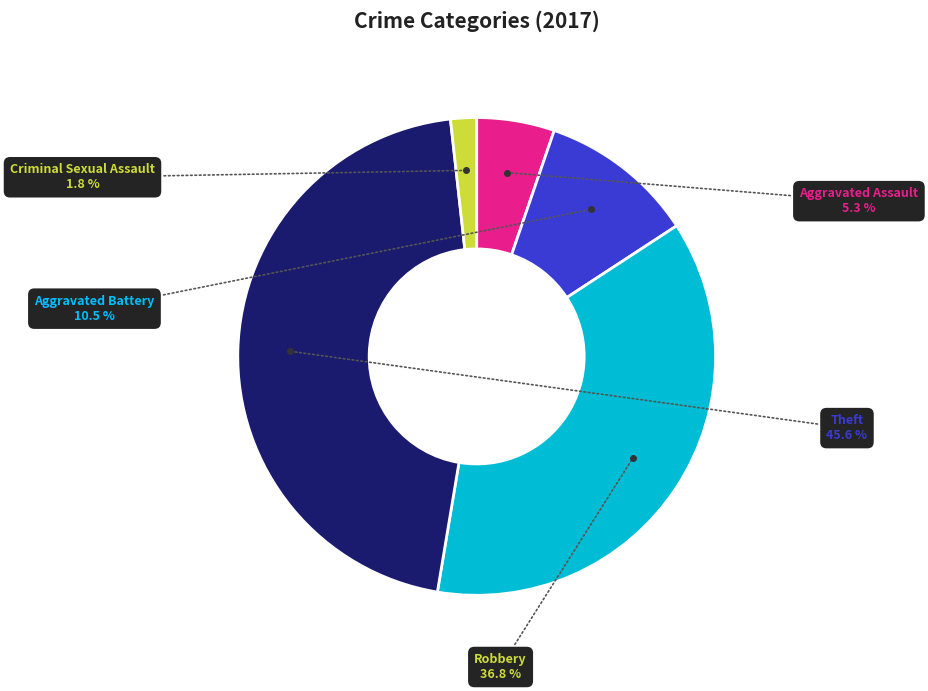

Is there any slice that represents more than half of the pie?

No